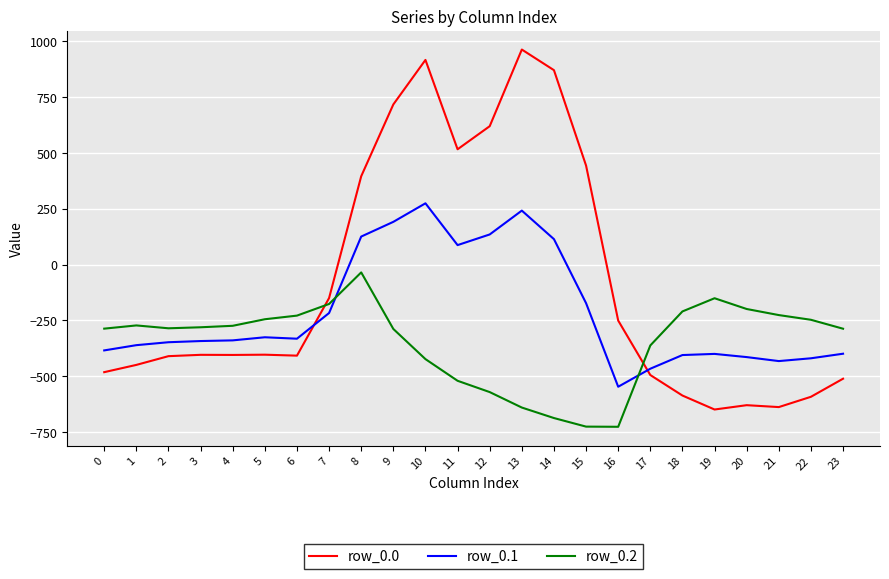

Between which two adjacent categories do row_0.2 and row_0.1 first intersect?

7 and 8